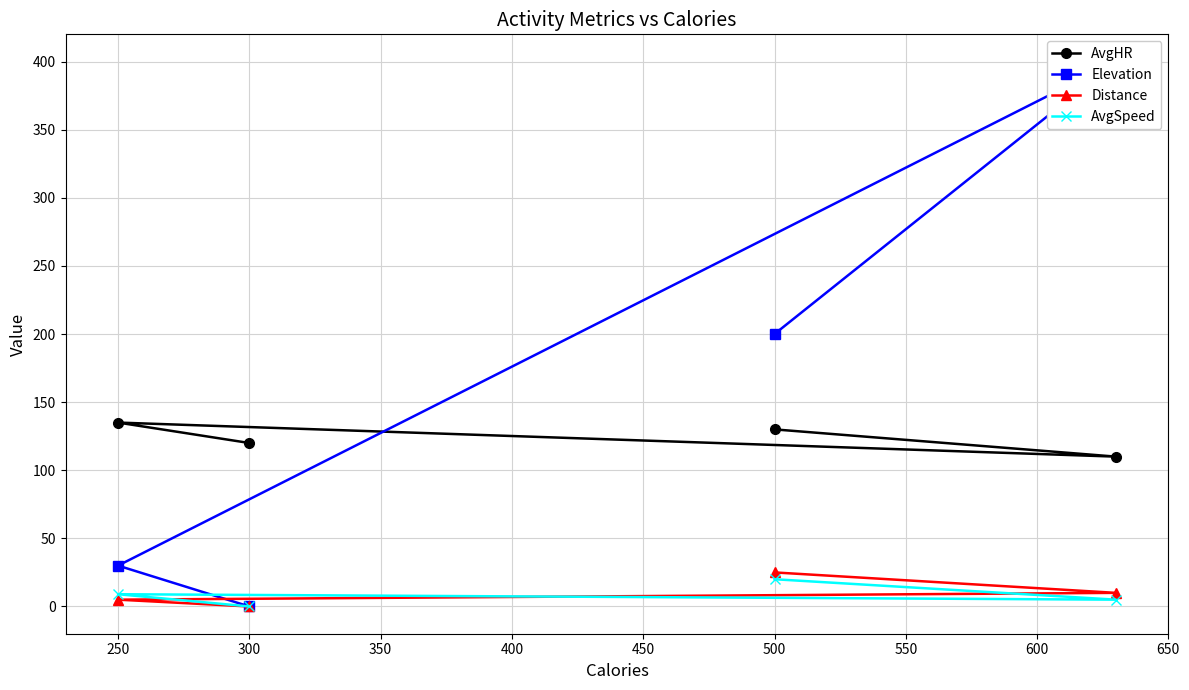

How many lines are shown in the chart?

4